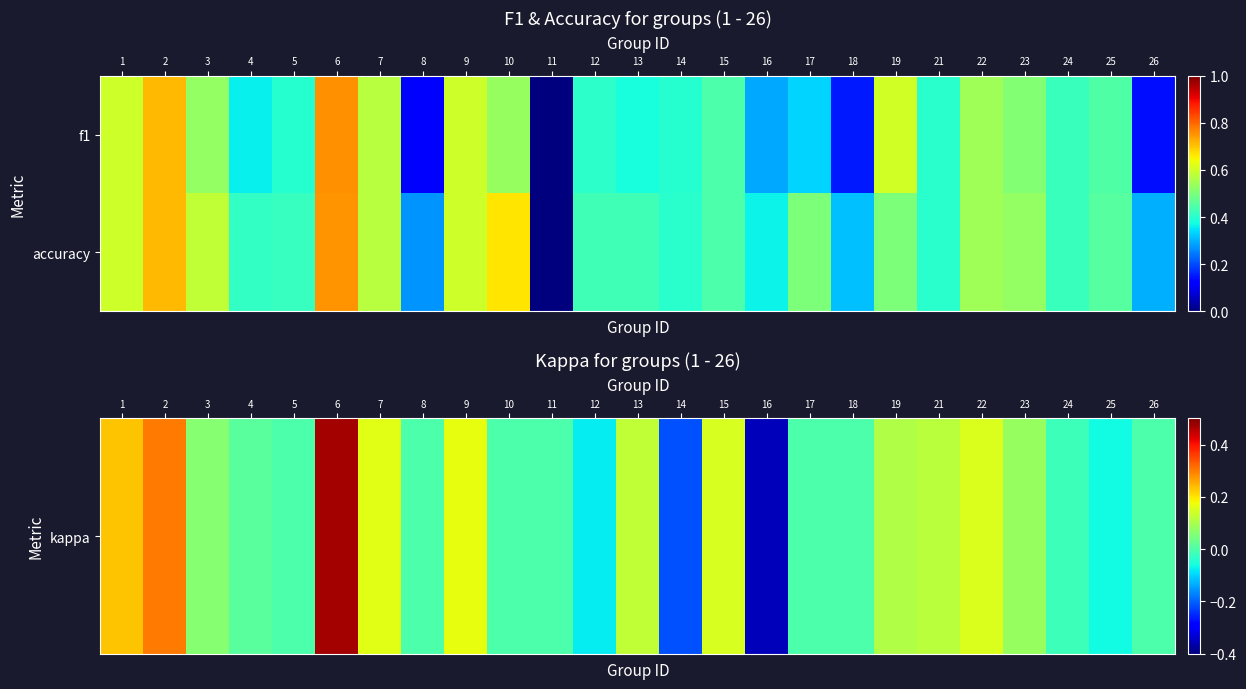

Which has a higher value, 13 or 1?

1